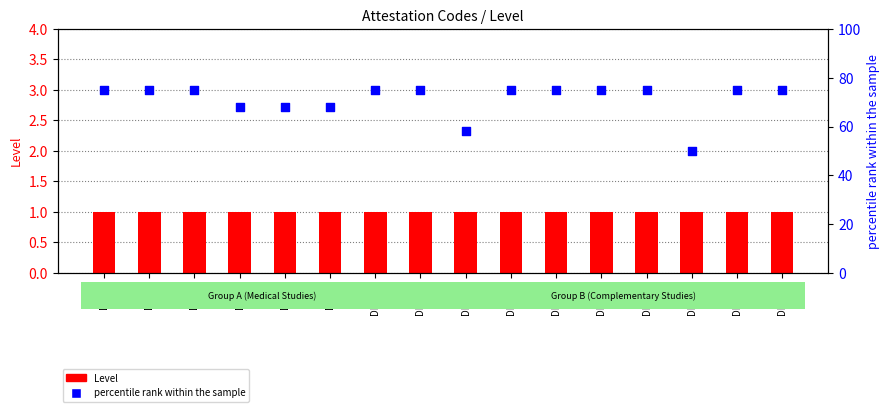

Is the value of percentile rank within the sample at DIP217 greater than the value of Level at DIP200?

Yes